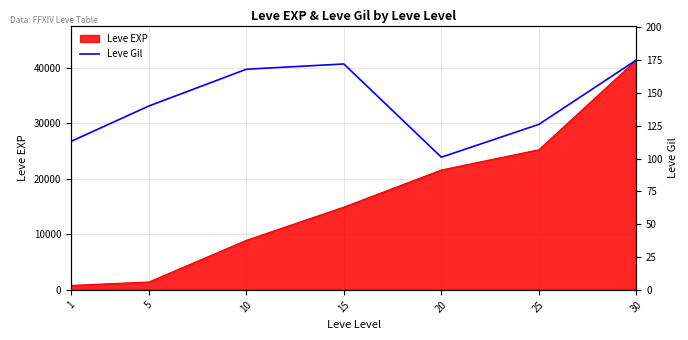

The value of Leve EXP at 20 is 12815. True or false?

False